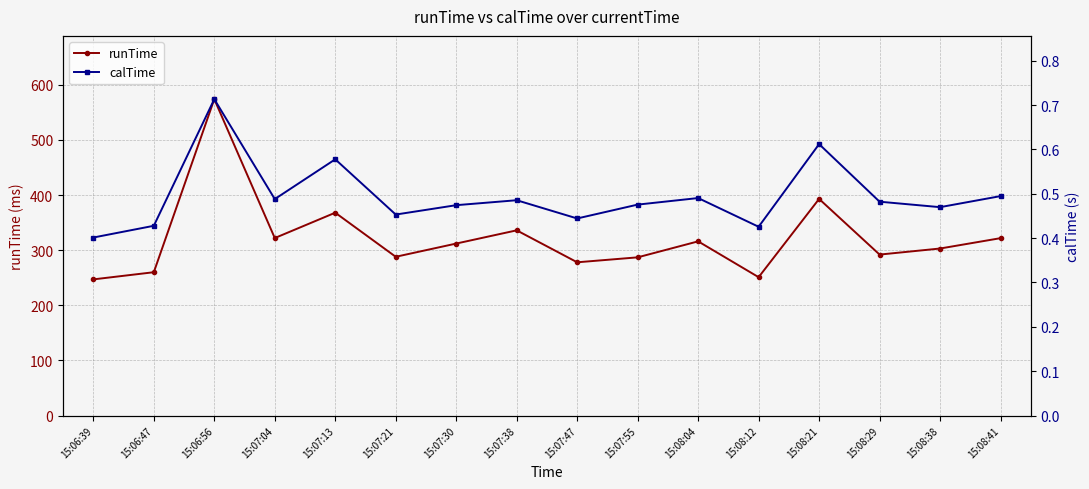

What is the sum of all calTime values?

7.9